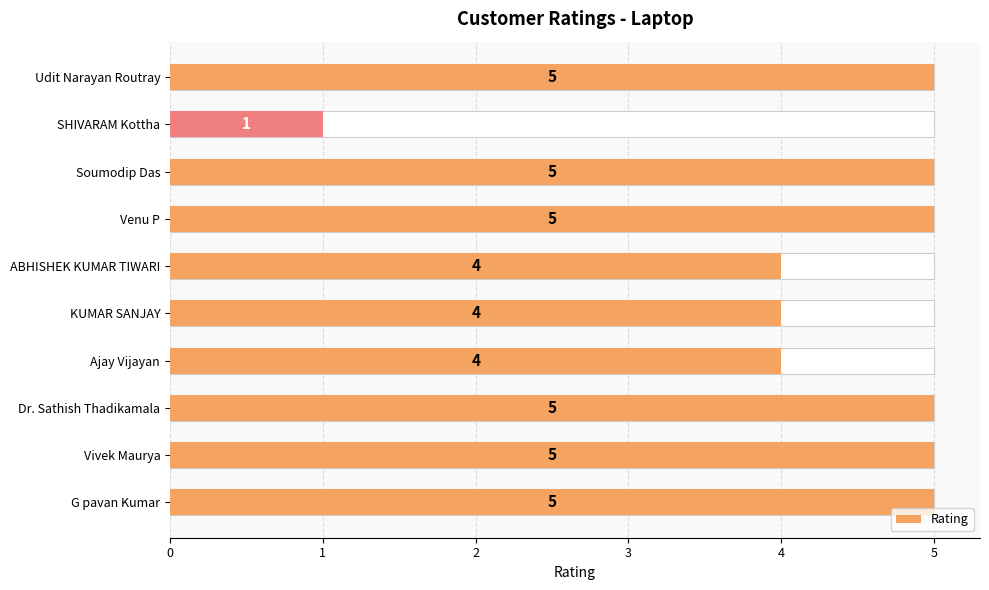

What is the value of the 1st bar from the left?

5